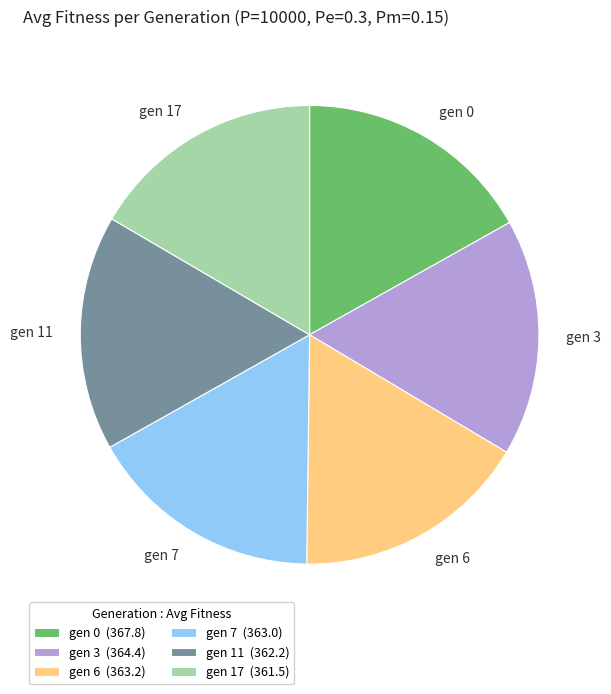

Is gen 6 the majority of the pie?

No